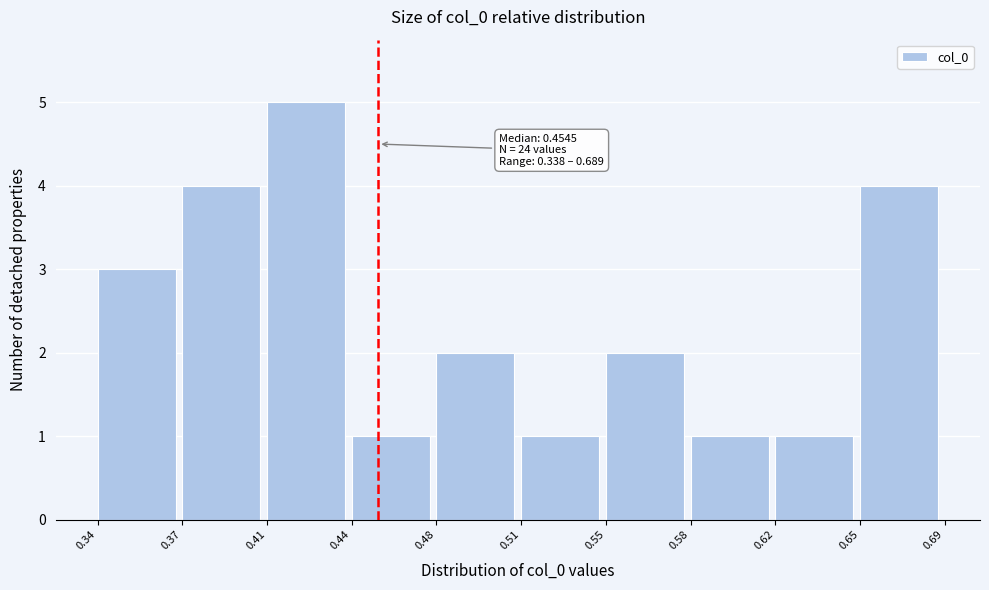

Over which range of the x-axis is the bar tallest?

0.41 to 0.44